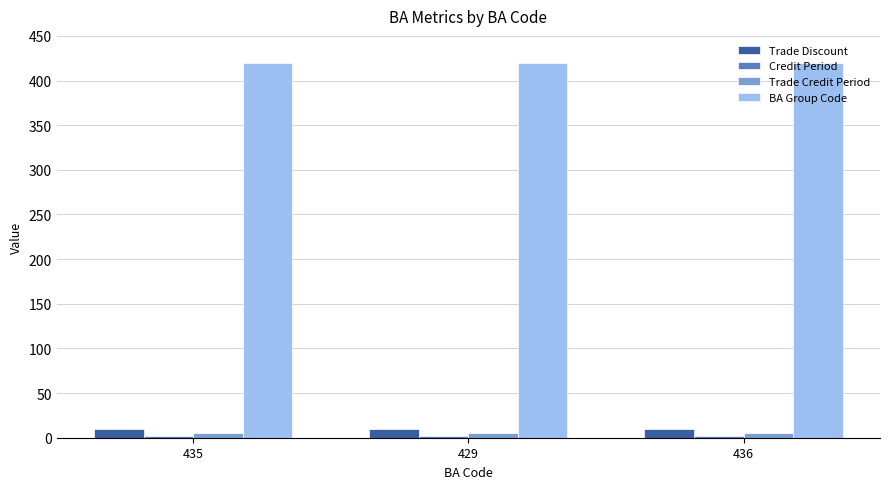

How many groups of bars are there?

3